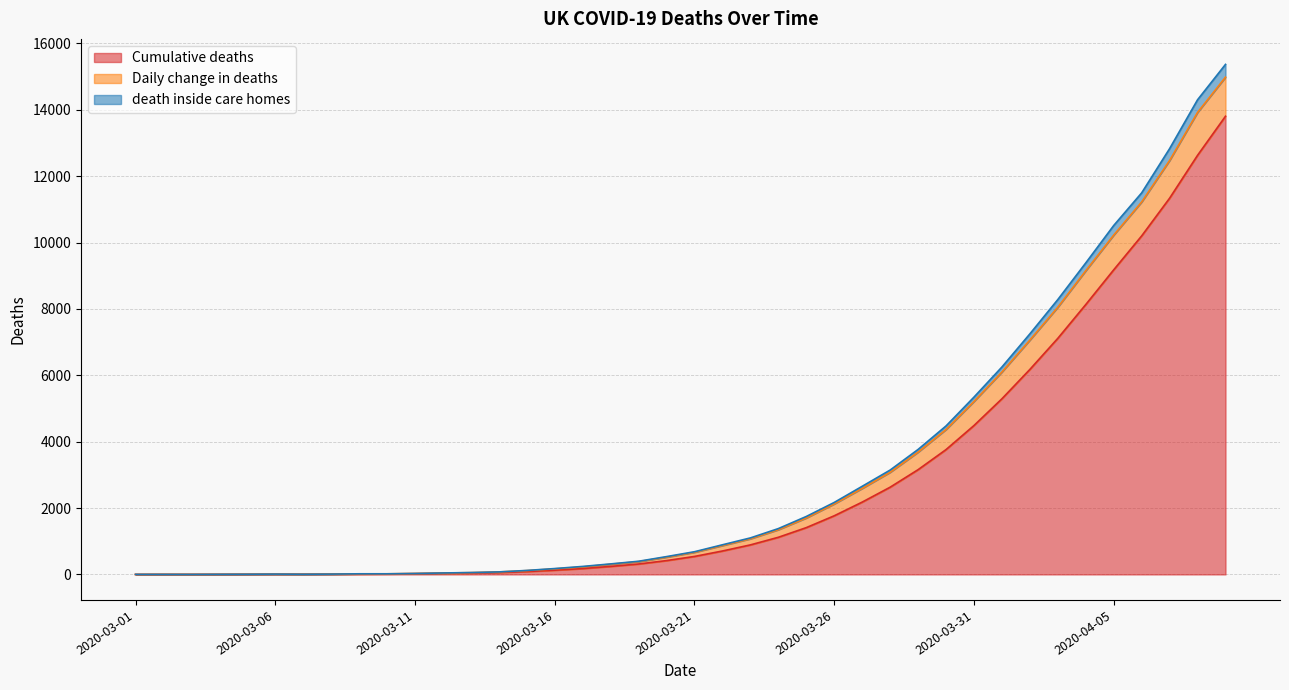

True or false: death inside care homes and Cumulative deaths cross at least once.

False